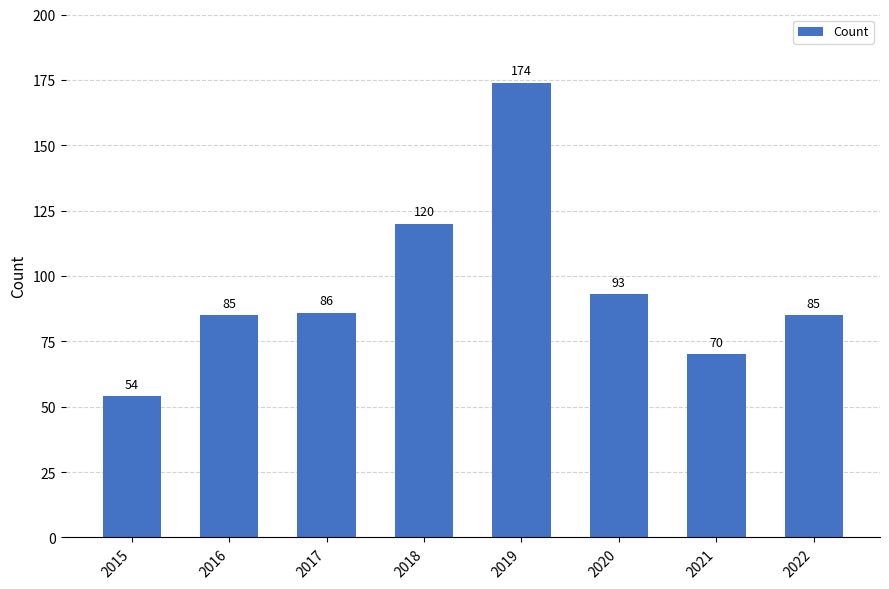

What is the value of the 2nd bar from the left?

85